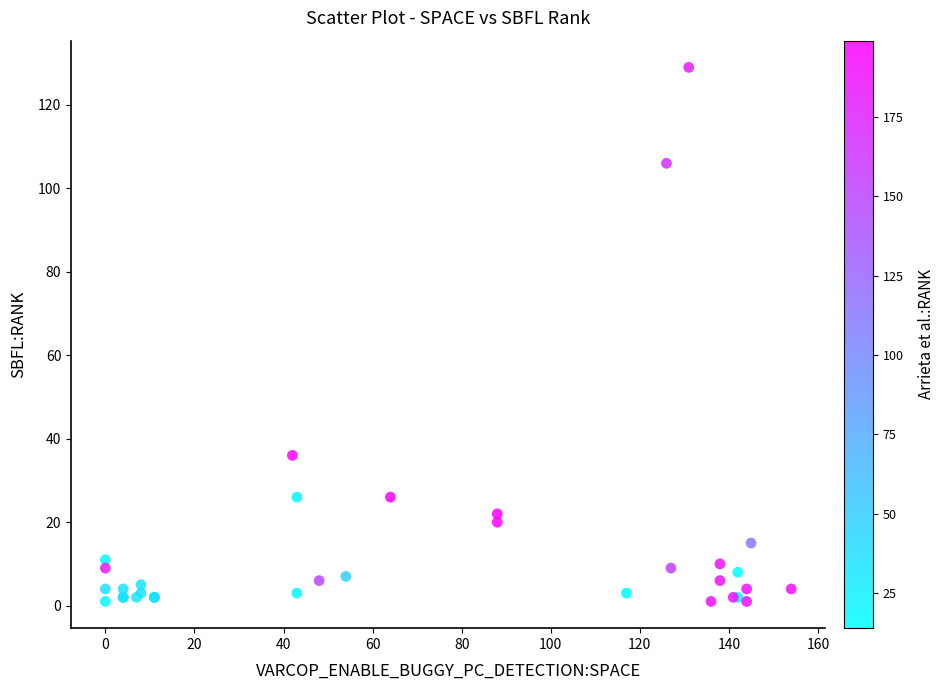

What Y value in the scatter plot is closest to 65?

36